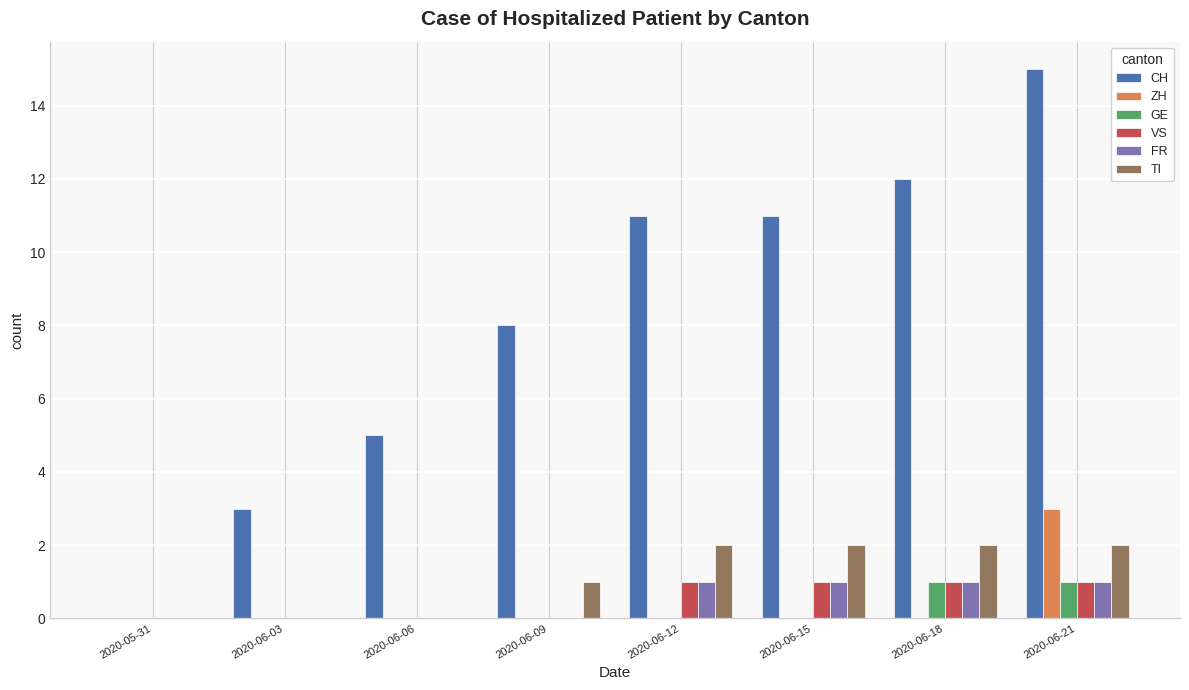

What is the total value across all series at 2020-06-18?

17